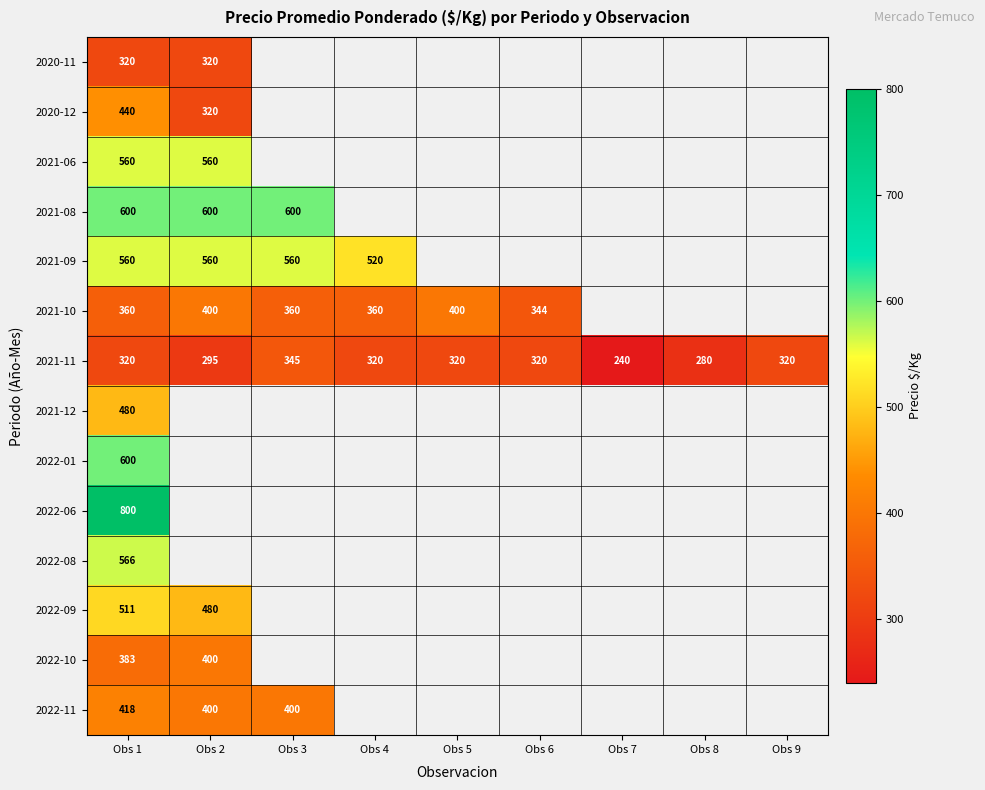

The value of 2020-12 at Obs 1 is 440. True or false?

True